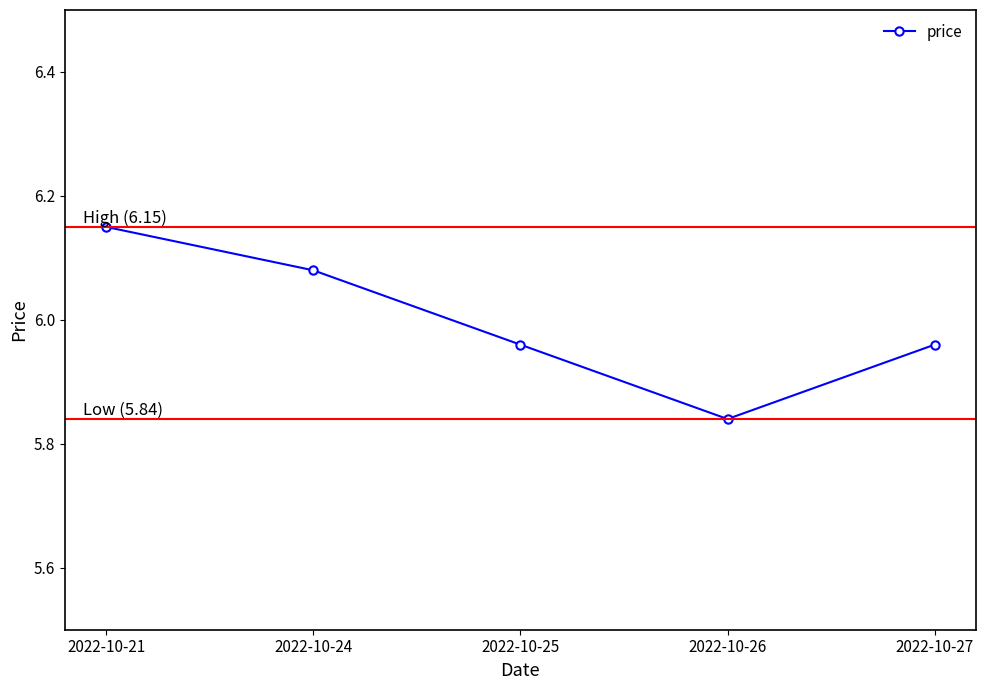

How many lines are shown in the chart?

1